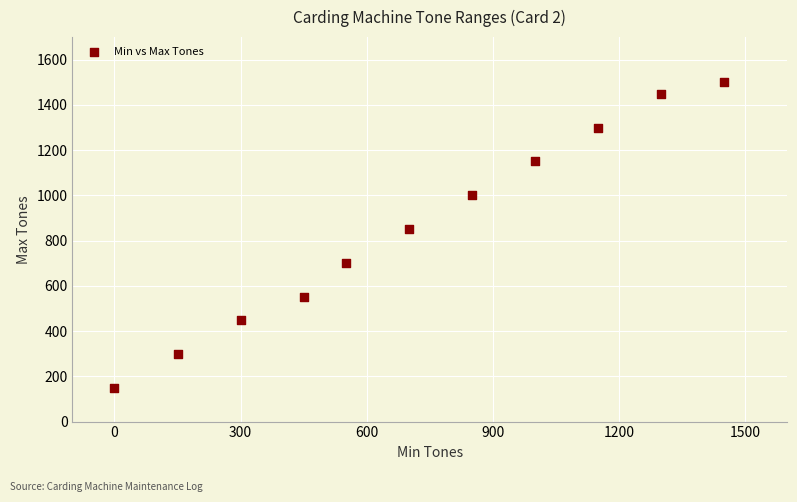

What Y value in the scatter plot is closest to 825?

850